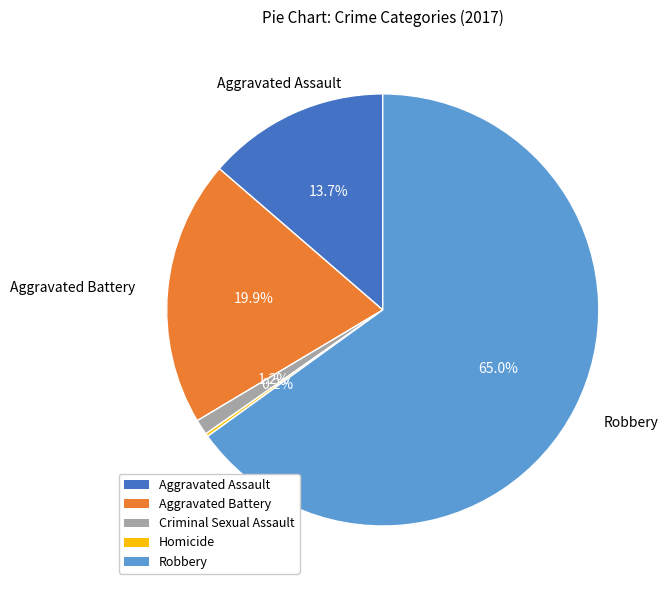

Between Aggravated Battery and Robbery, which is larger?

Robbery